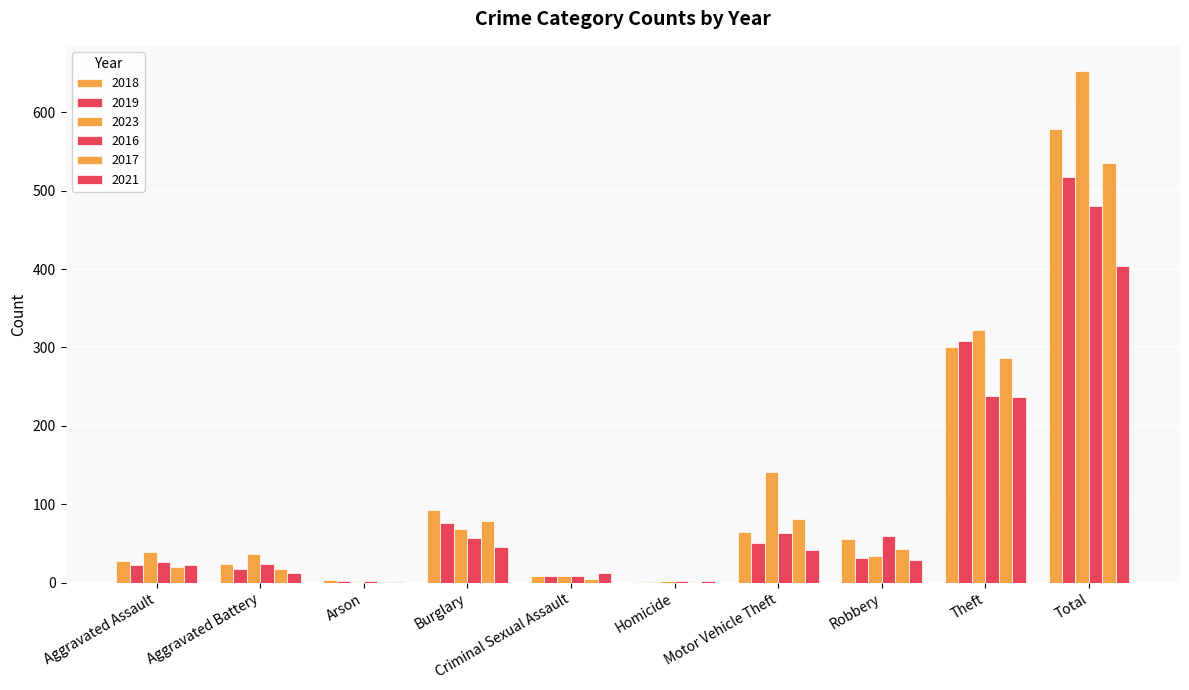

What is the difference between the maximum and minimum values in the 2019 series?

516